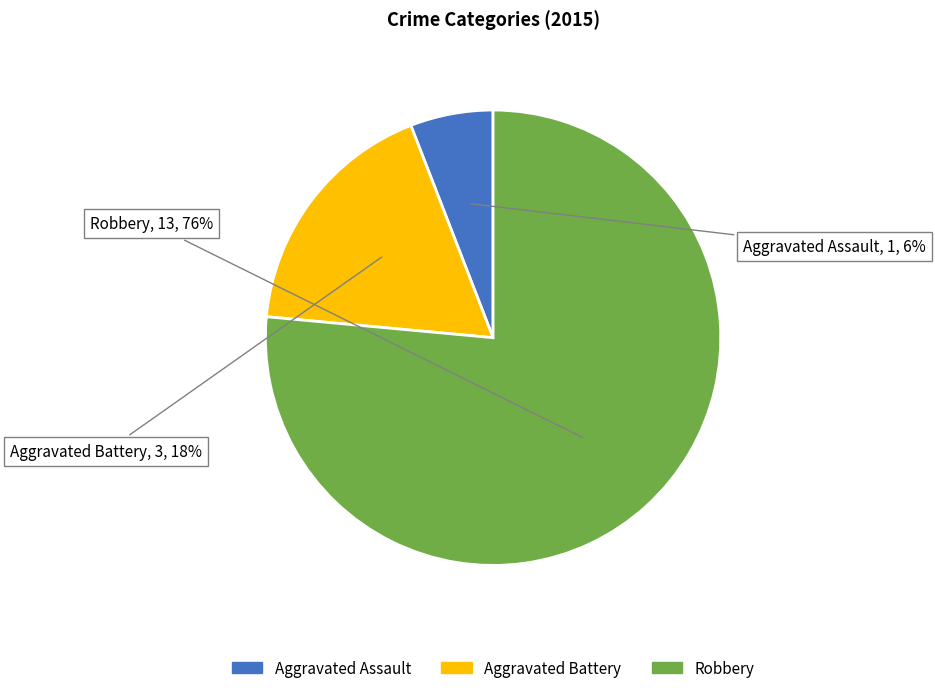

Between Aggravated Assault and Robbery, which is larger?

Robbery